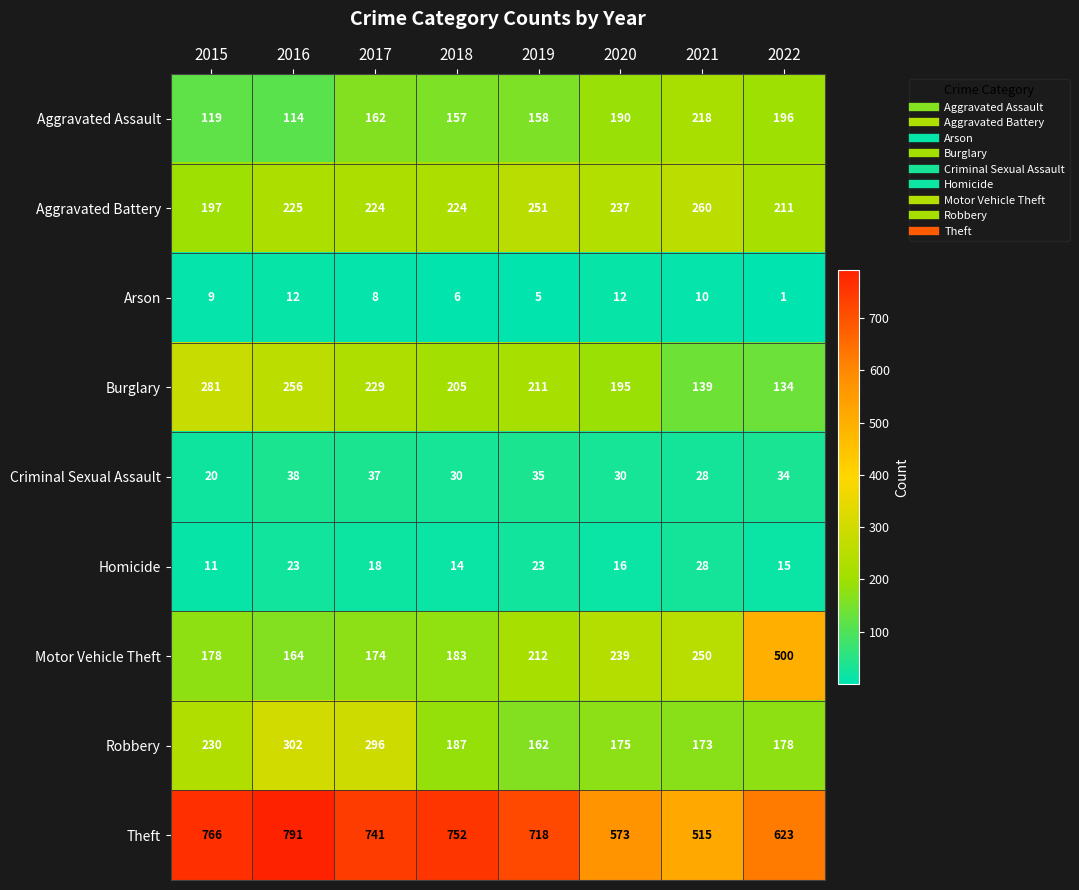

What is the difference between the highest and lowest values at 2021?

505